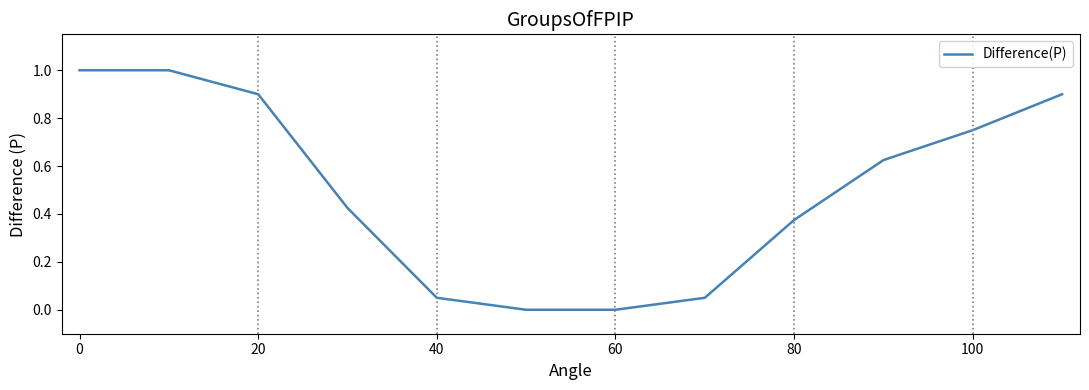

What is the difference between the maximum and minimum values?

1.0